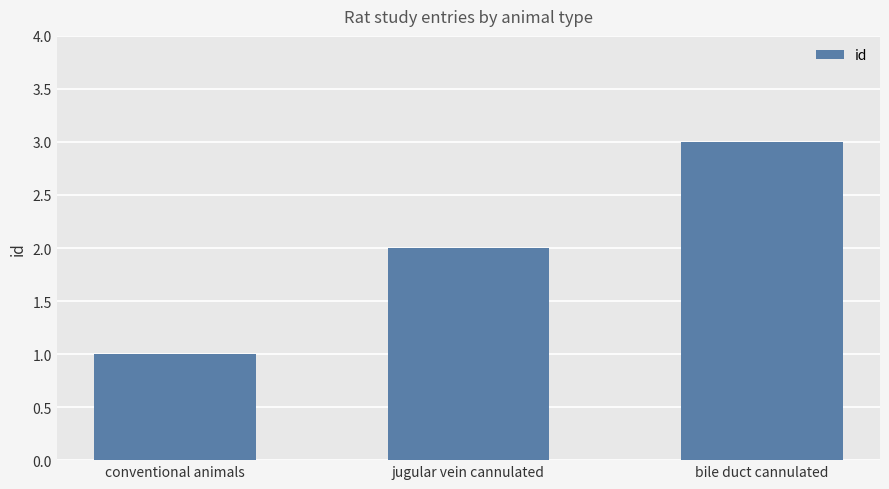

Reading left to right, list all the values displayed in this chart.

conventional animals=1	jugular vein cannulated=2	bile duct cannulated=3